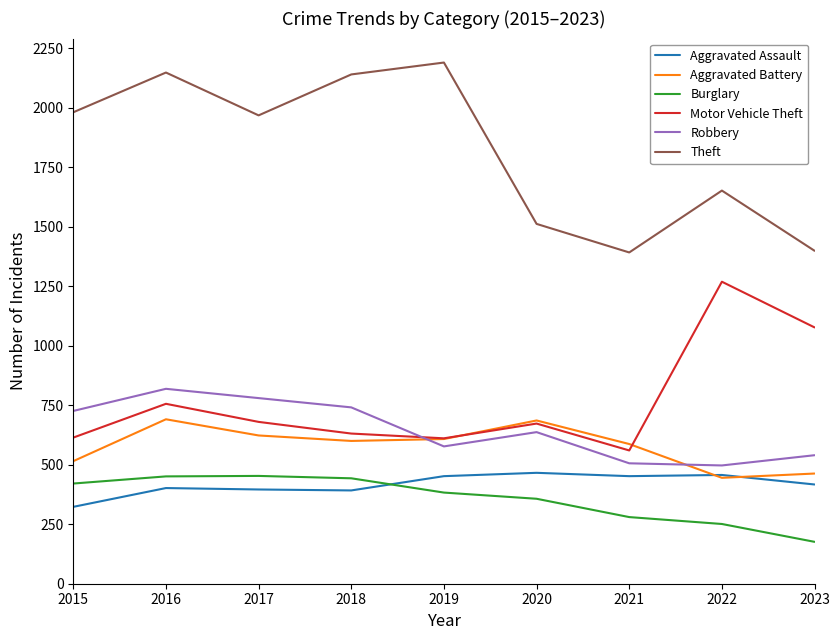

Does the chart display data point markers on the line(s)?

No